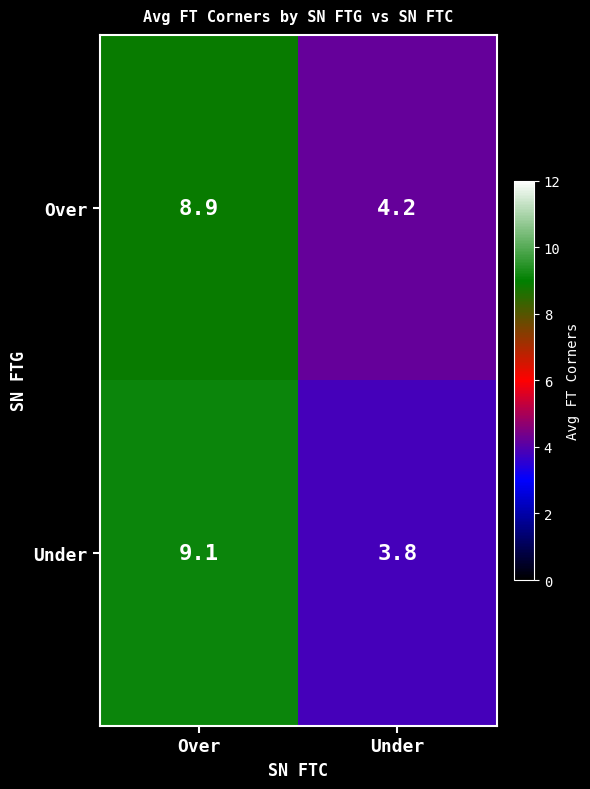

Reading left to right, extract all data points from this chart.

Over: Over=8.9	Under=4.2
Under: Over=9.1	Under=3.8